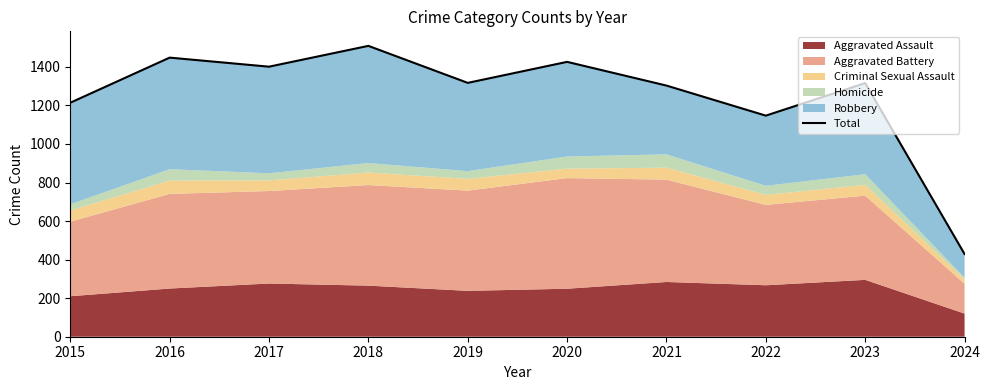

Reading left to right, transcribe all the data shown in this chart.

1214	1448	1401	1509	1317	1426	1303	1147	1316	429